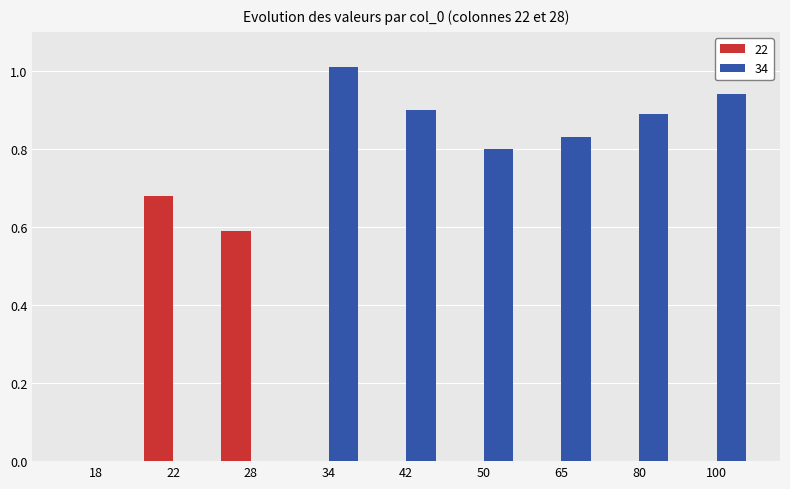

True or false: 34 has a value of 1.5 at 34.

False